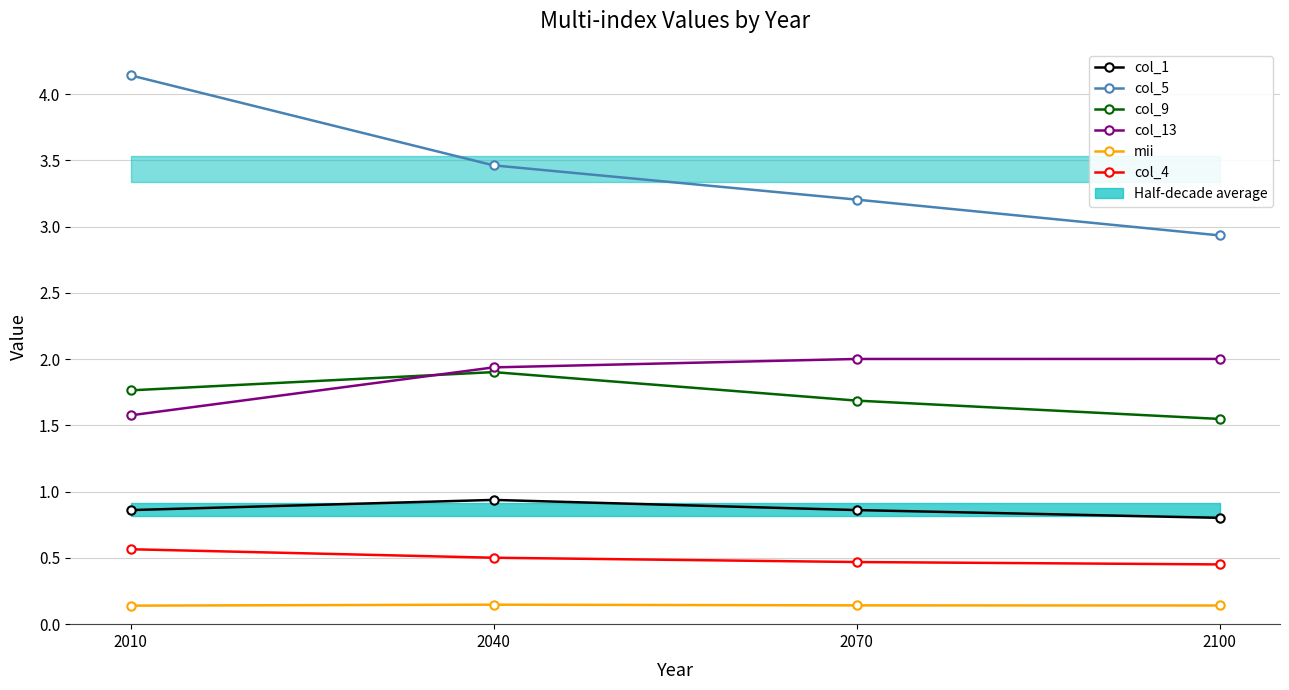

Reading left to right, extract all data points from this chart.

col_1: 0.9	0.9	0.9	0.8
col_5: 4.1	3.5	3.2	2.9
col_9: 1.8	1.9	1.7	1.5
col_13: 1.6	1.9	2.0	2.0
mii: 0.1	0.1	0.1	0.1
col_4: 0.6	0.5	0.5	0.5